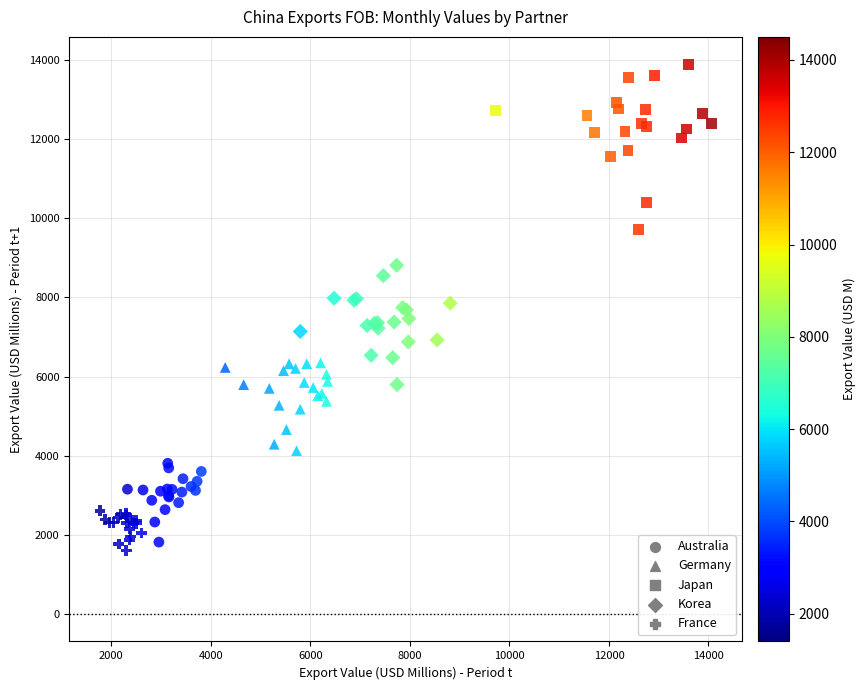

Which series contains the highest Y value?

Japan